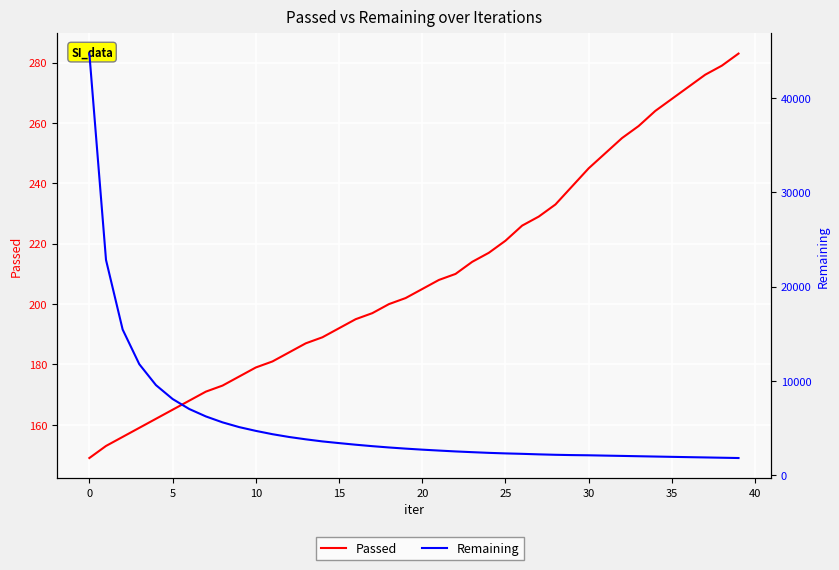

What are all the series names shown in the legend?

Passed, Remaining